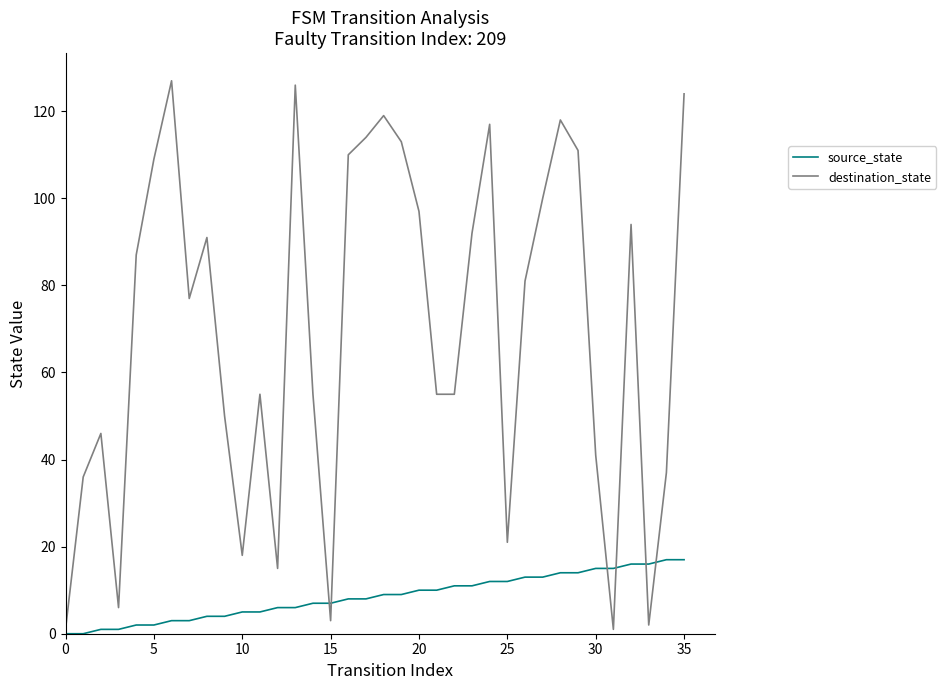

Which series has the widest spread of values?

destination_state